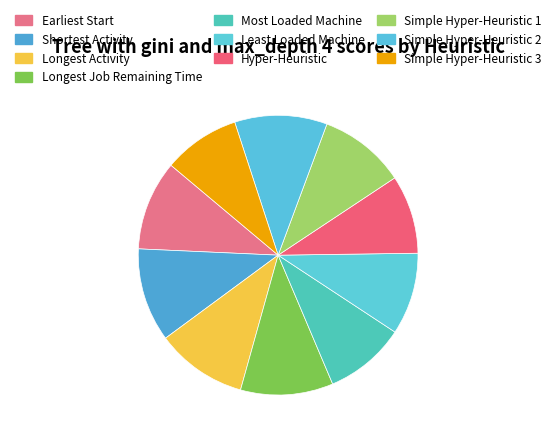

Which category has the biggest portion of the pie?

Shortest Activity